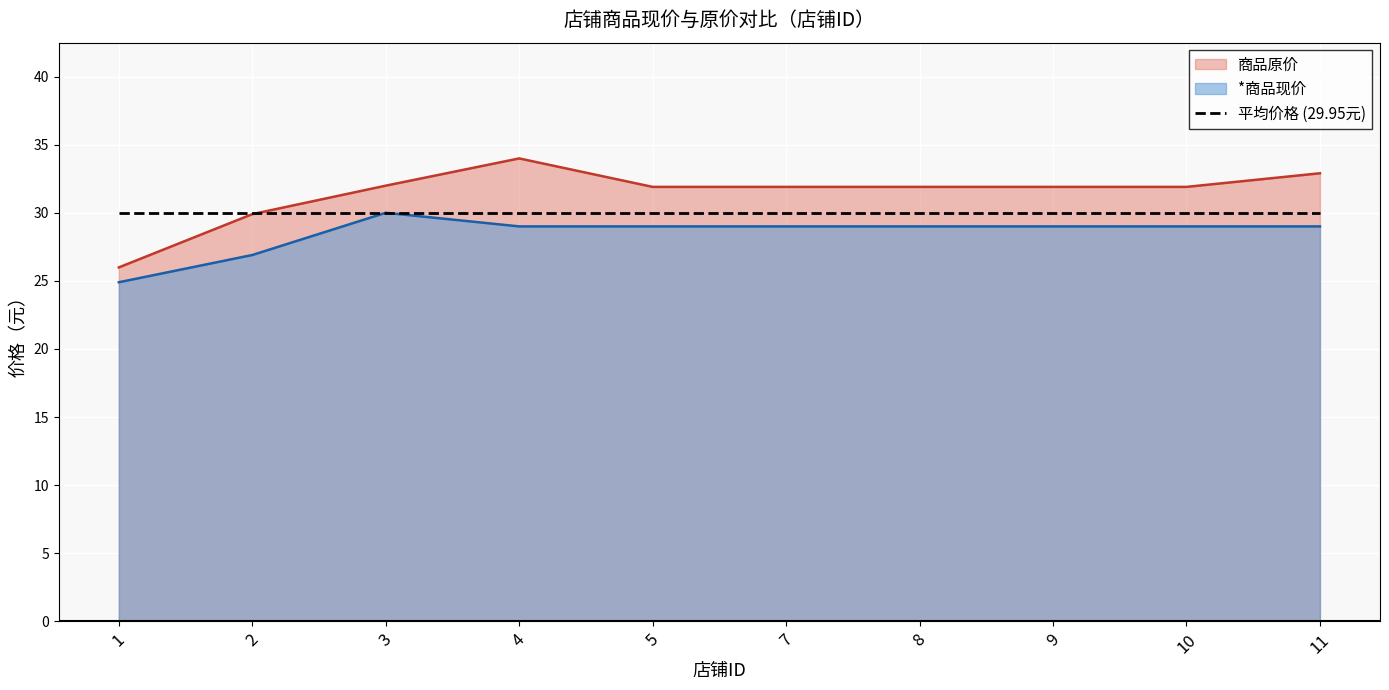

Is it true that *商品现价 equals 29.0 at 11?

True